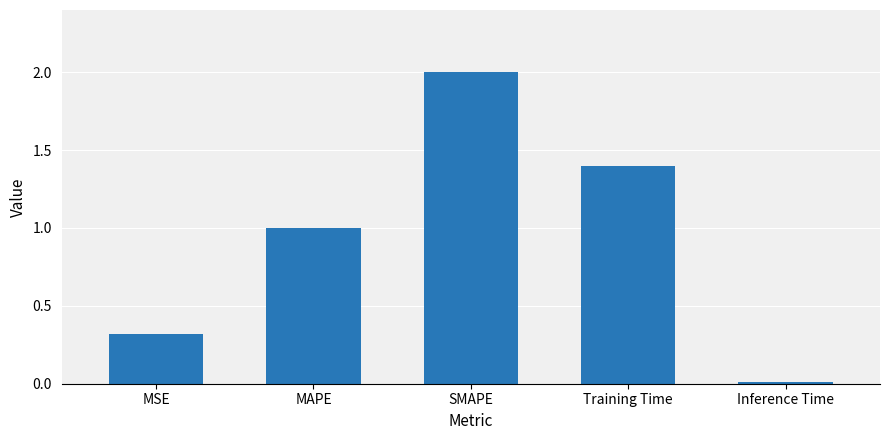

True or false: the data shows 0.0 at Inference Time.

True